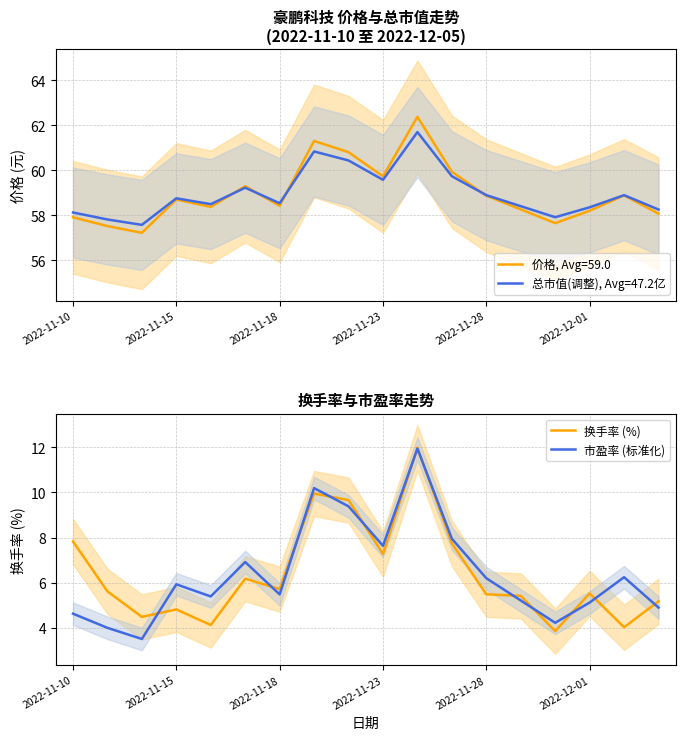

Where is 换手率 (%) nearest to the value 7?

2022-11-23